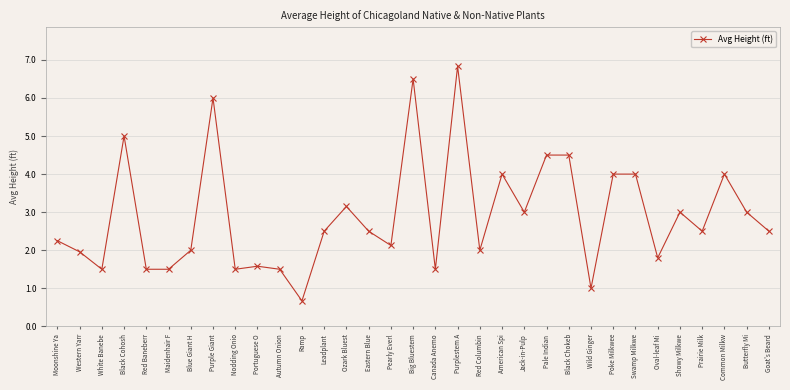

What is the label of the 12th point from the left?

Ramp